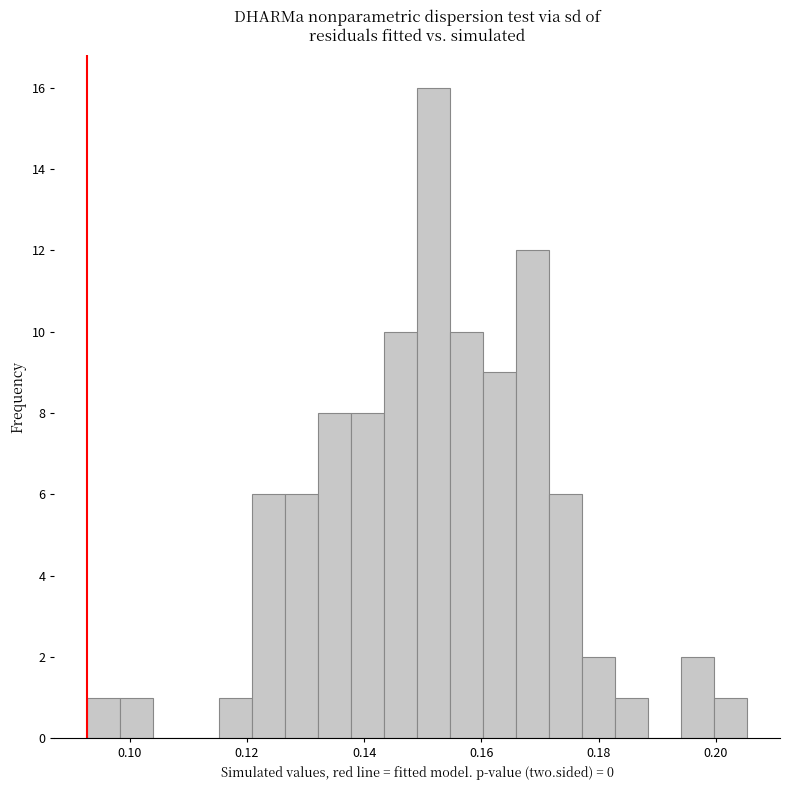

Around what value on the x-axis is the tallest bar? Give the approximate position of its centre, as read against the axis.

0.152